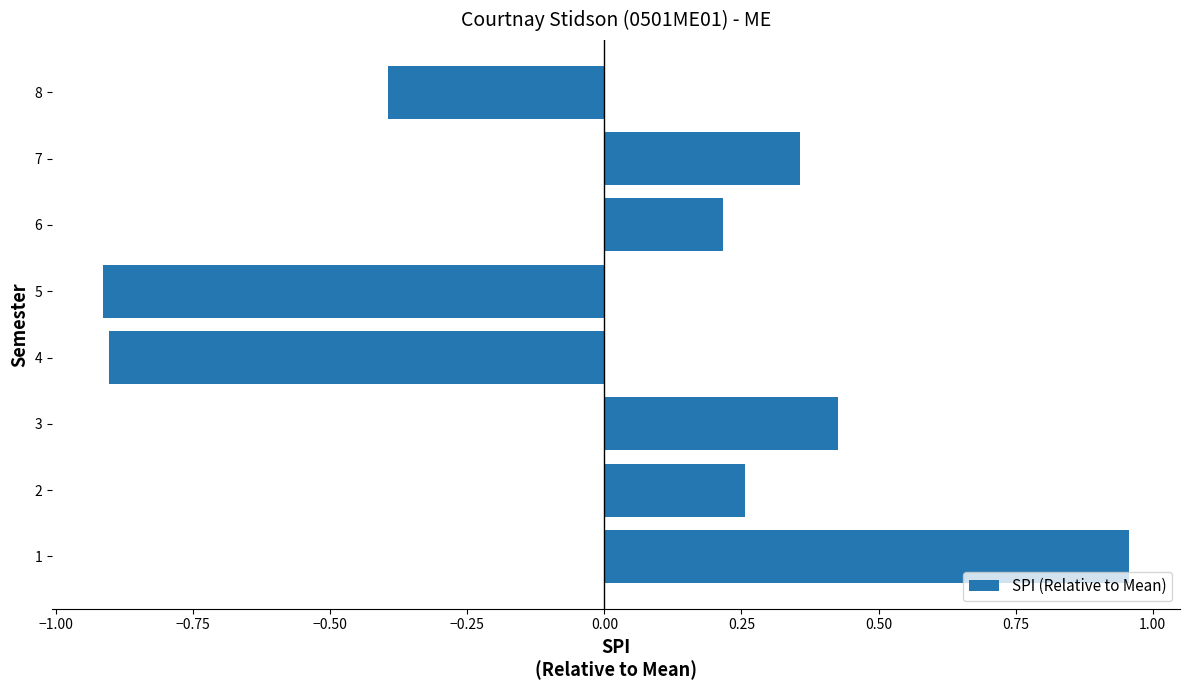

True or false: the data shows 0.4 at 1.

False